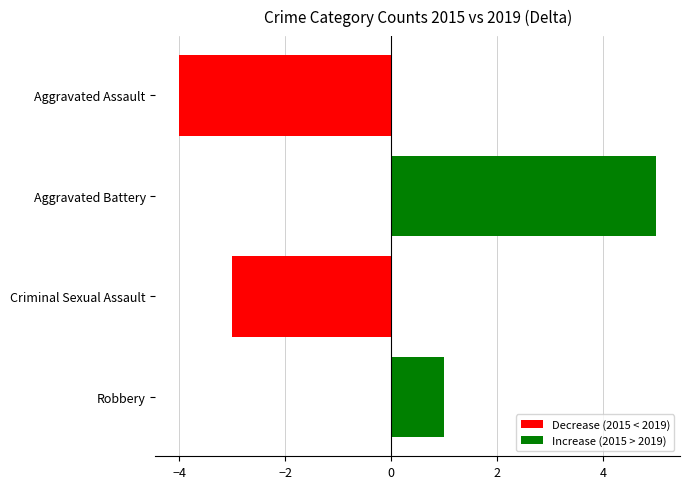

Does the chart contain any negative values?

Yes